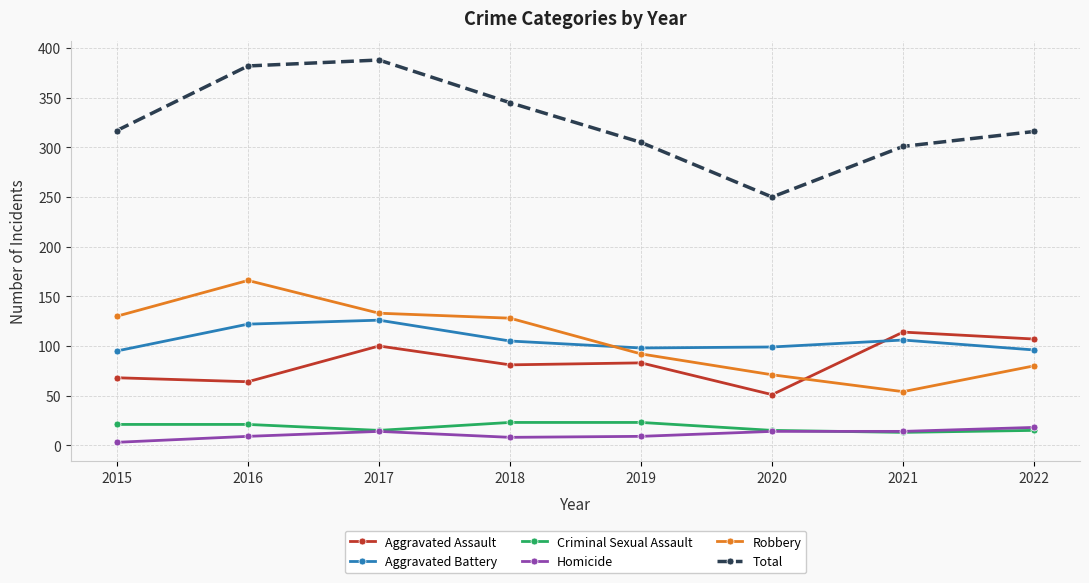

Which series has the largest total across all categories?

Total